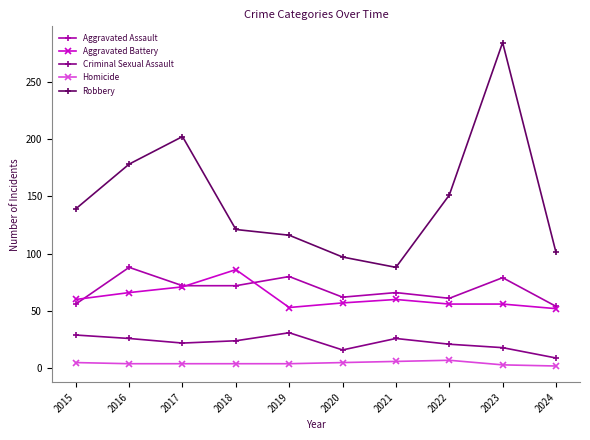

Which series has the largest range (max minus min)?

Robbery